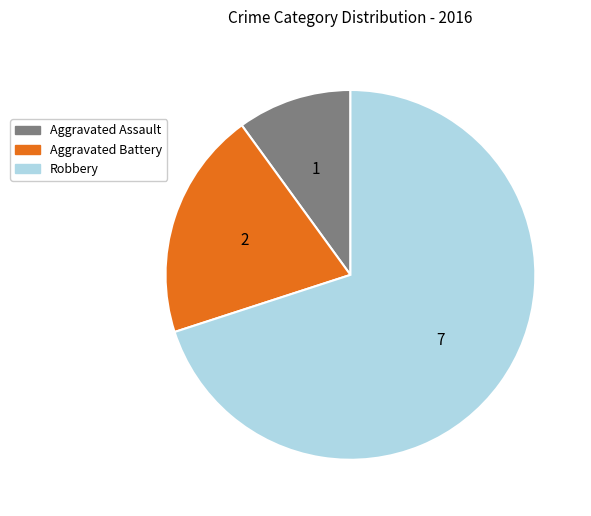

Rank the categories by value from highest to lowest.

Robbery, Aggravated Battery, Aggravated Assault